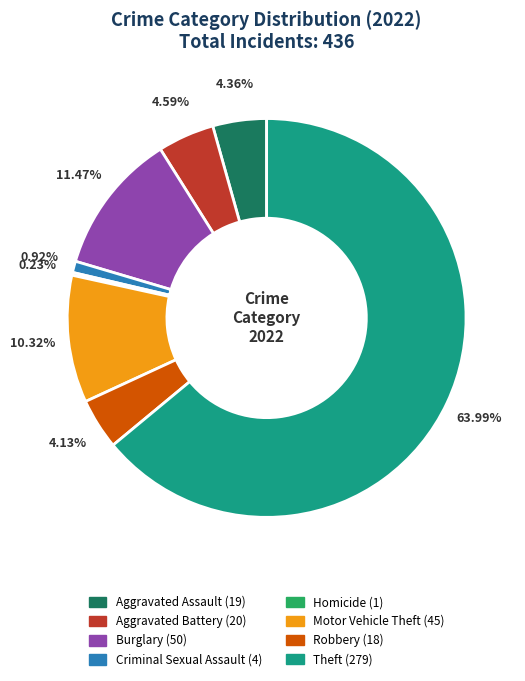

Does any single category account for the majority?

Yes